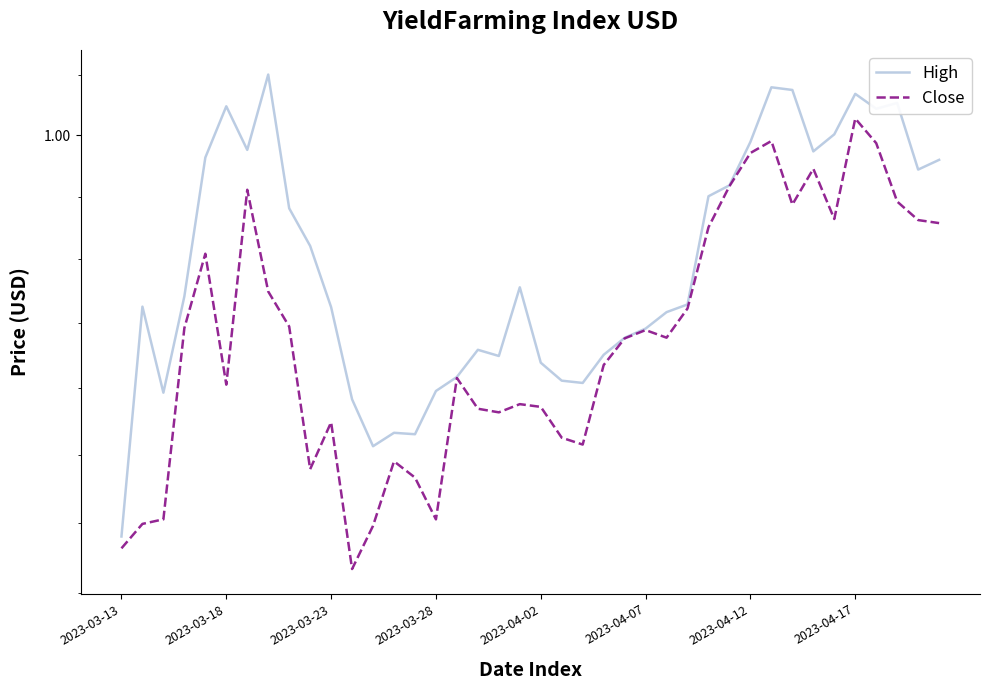

What position from the left is 2023-03-18?

6